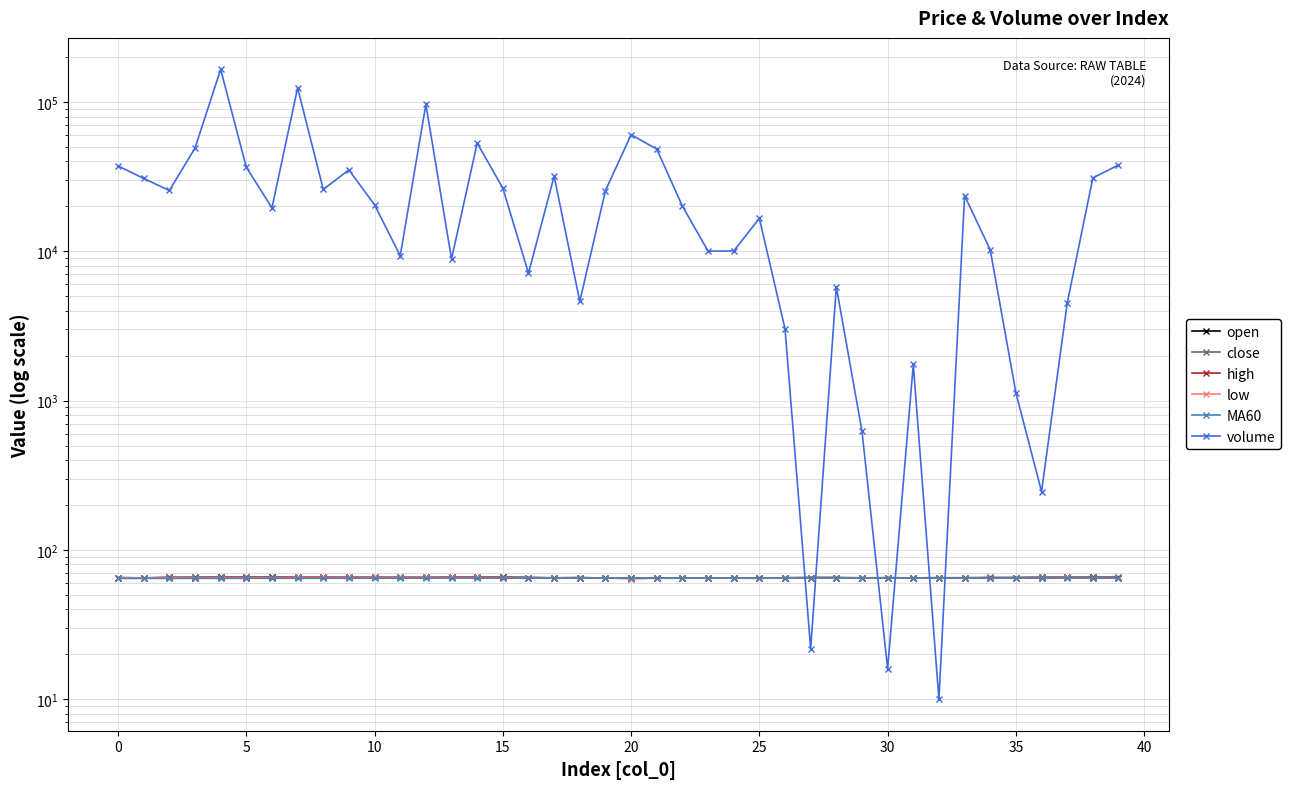

How many series are shown in this chart?

6